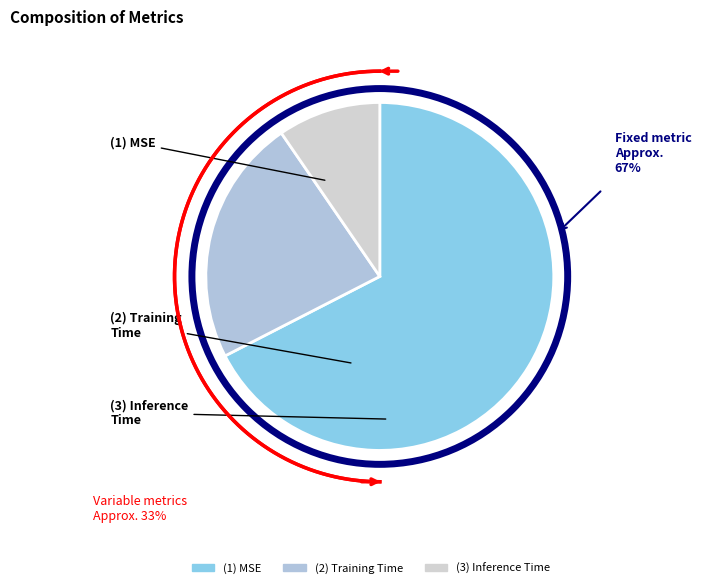

Which category has the biggest portion of the pie?

MSE